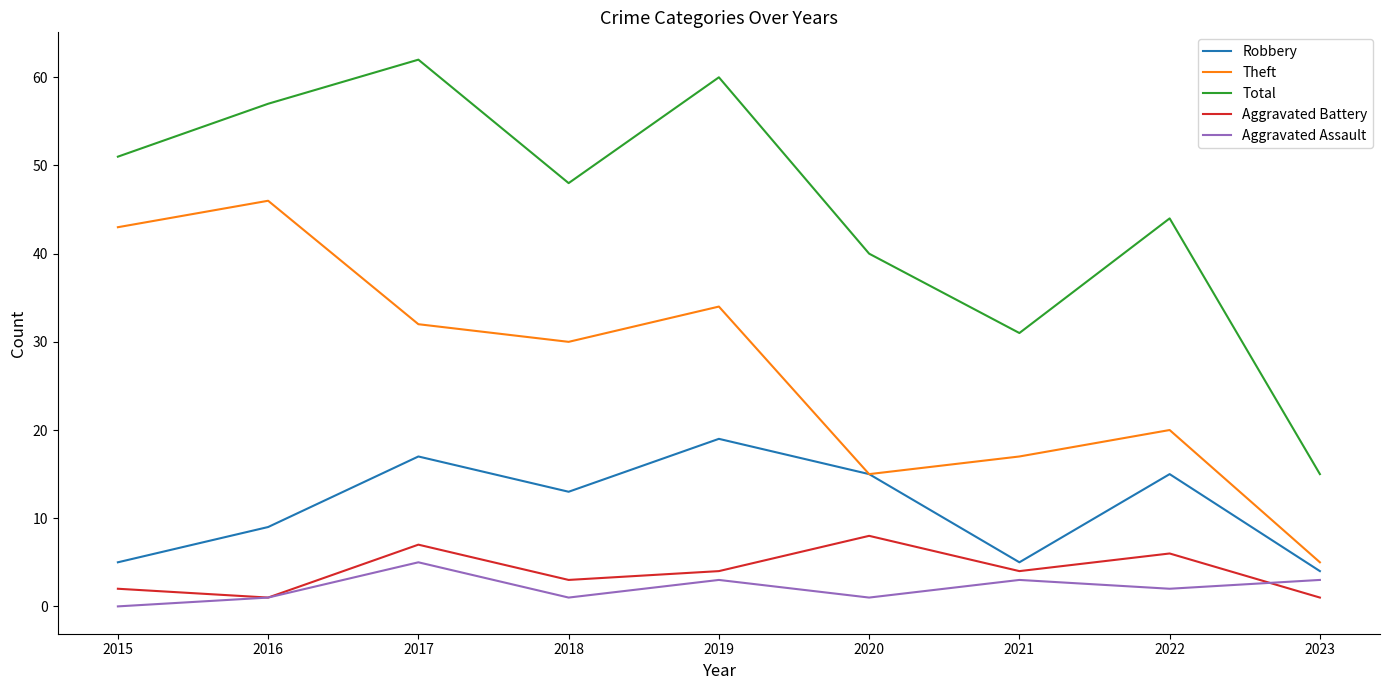

What is the difference between the highest and lowest values at 2019?

57